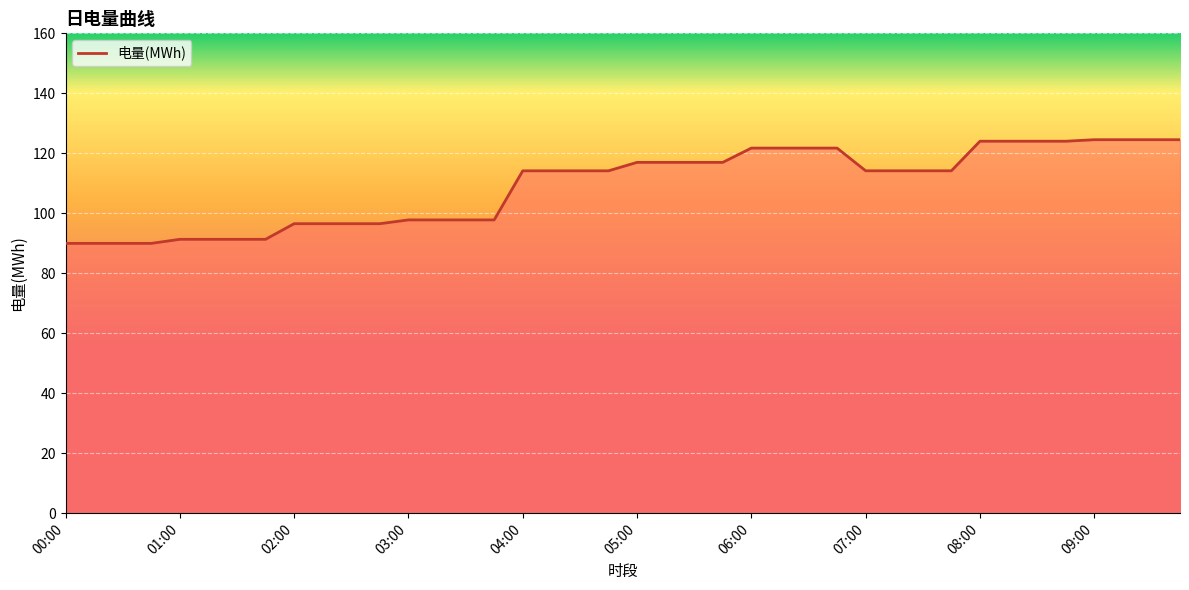

What is the smallest value displayed?

90.0